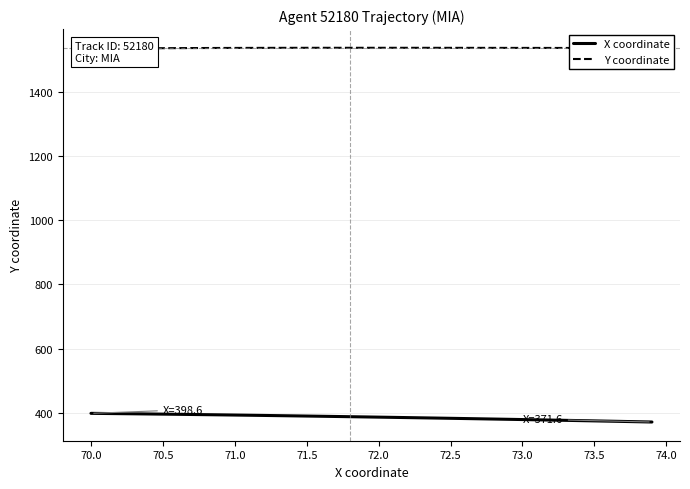

Which series has the largest range (max minus min)?

X coordinate